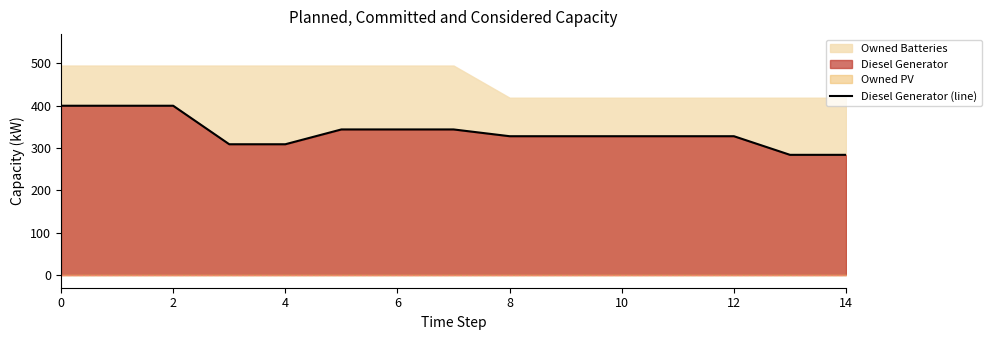

What is the smallest value displayed?

284